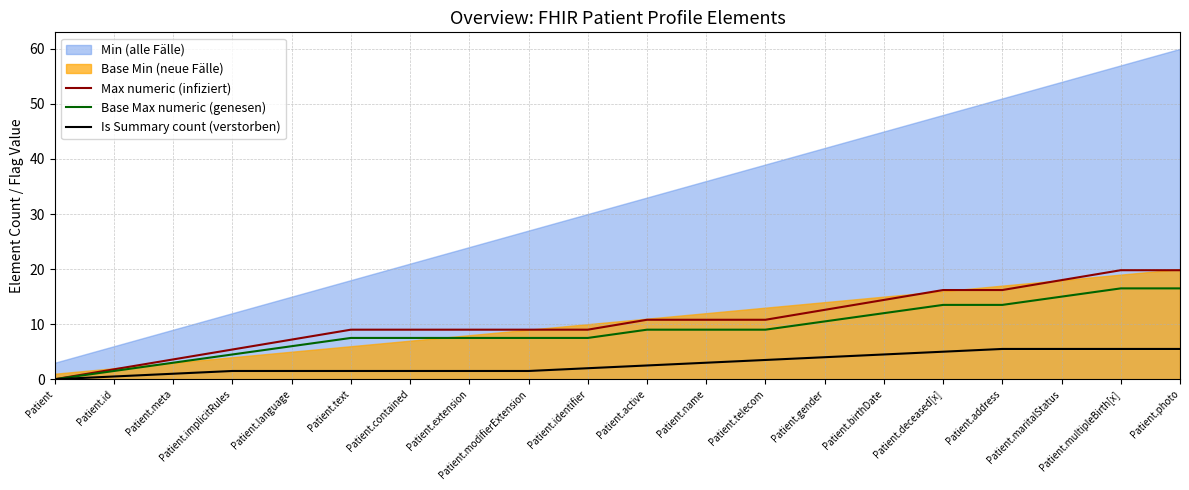

Which has a higher value, Patient.id or Patient.identifier?

Patient.identifier